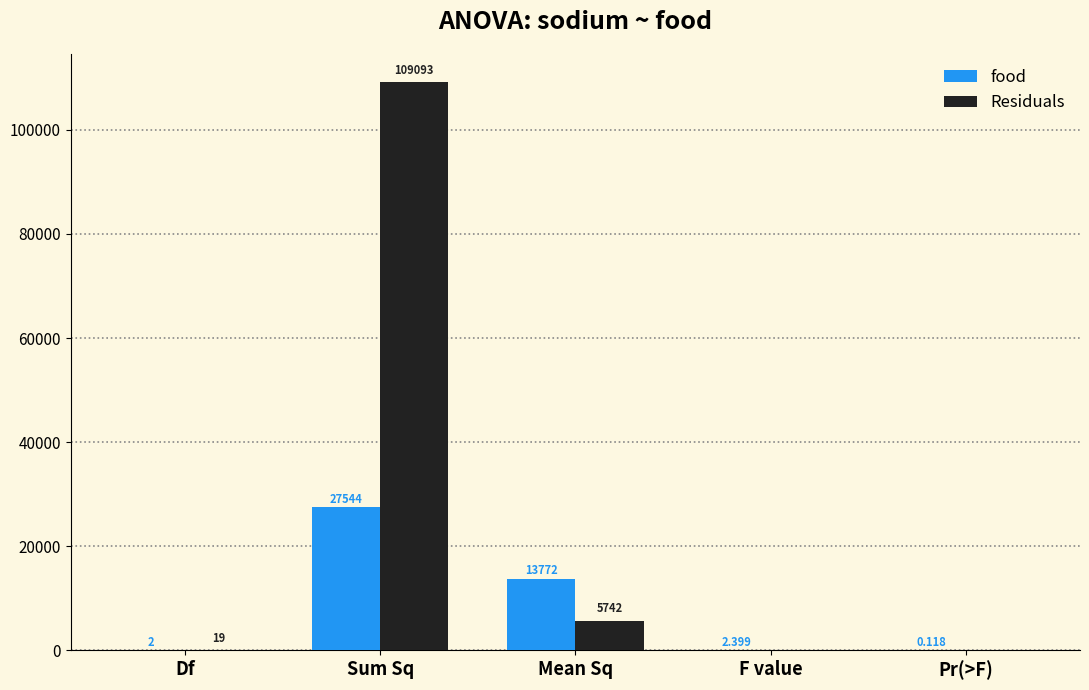

True or false: food has a value of 45522.5 at Sum Sq.

False